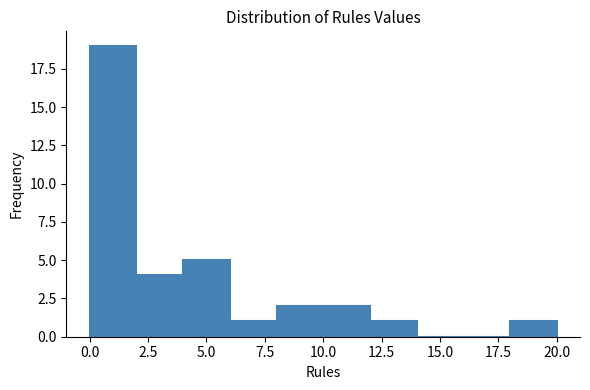

Reading left to right, transcribe this chart: for each bar, give the range it covers on the x-axis and its height. The values are not printed on the chart, so give them approximately, as read against the axis.

0 to 2: 19
2 to 4: 4
4 to 6: 5
6 to 8: 1
8 to 10: 2
10 to 12: 2
12 to 14: 1
14 to 16: 0
16 to 18: 0
18 to 20: 1